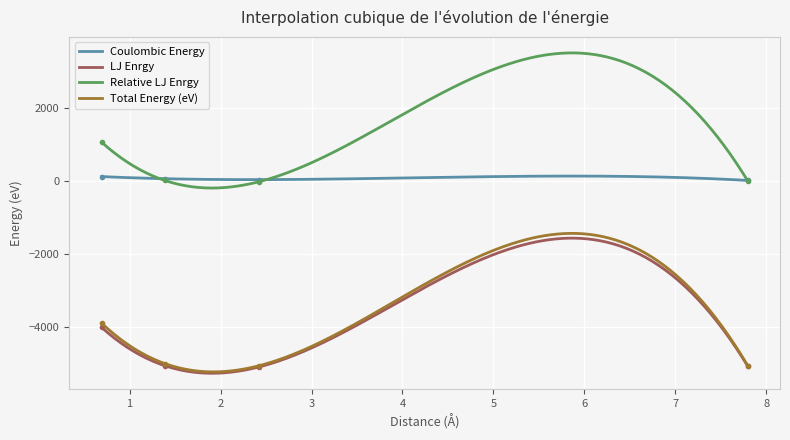

True or false: Coulombic Energy has a value of 88.6 at 1.385640646055102.

False